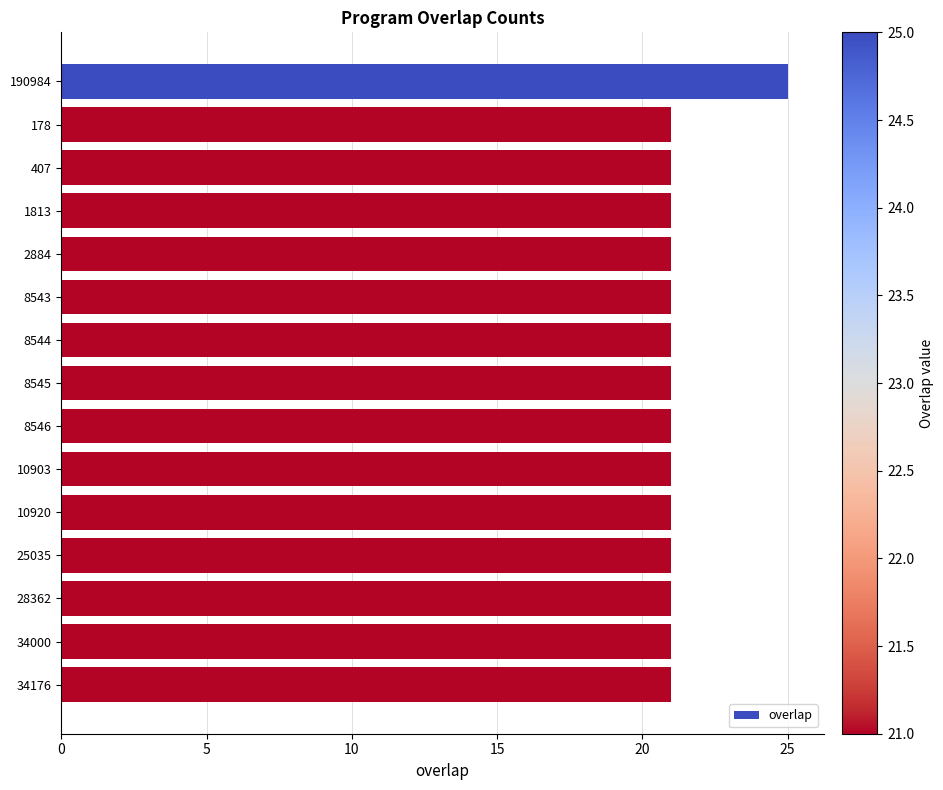

Count the number of categories in the chart.

15